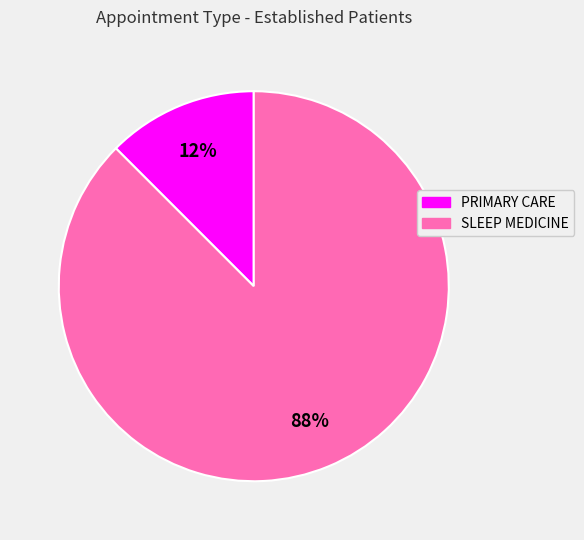

Which has a higher value, PRIMARY CARE or SLEEP MEDICINE?

SLEEP MEDICINE